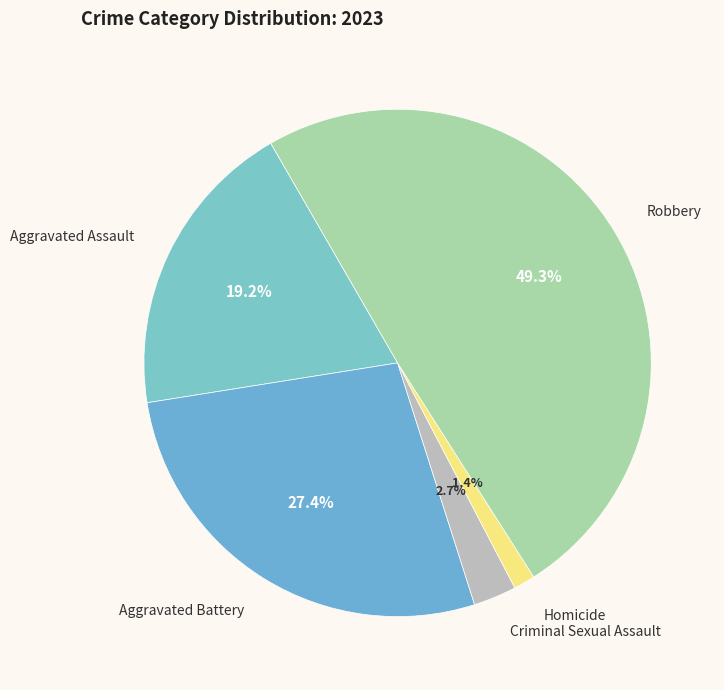

Combined, what portion of the pie is Aggravated Assault and Aggravated Battery?

46.6%